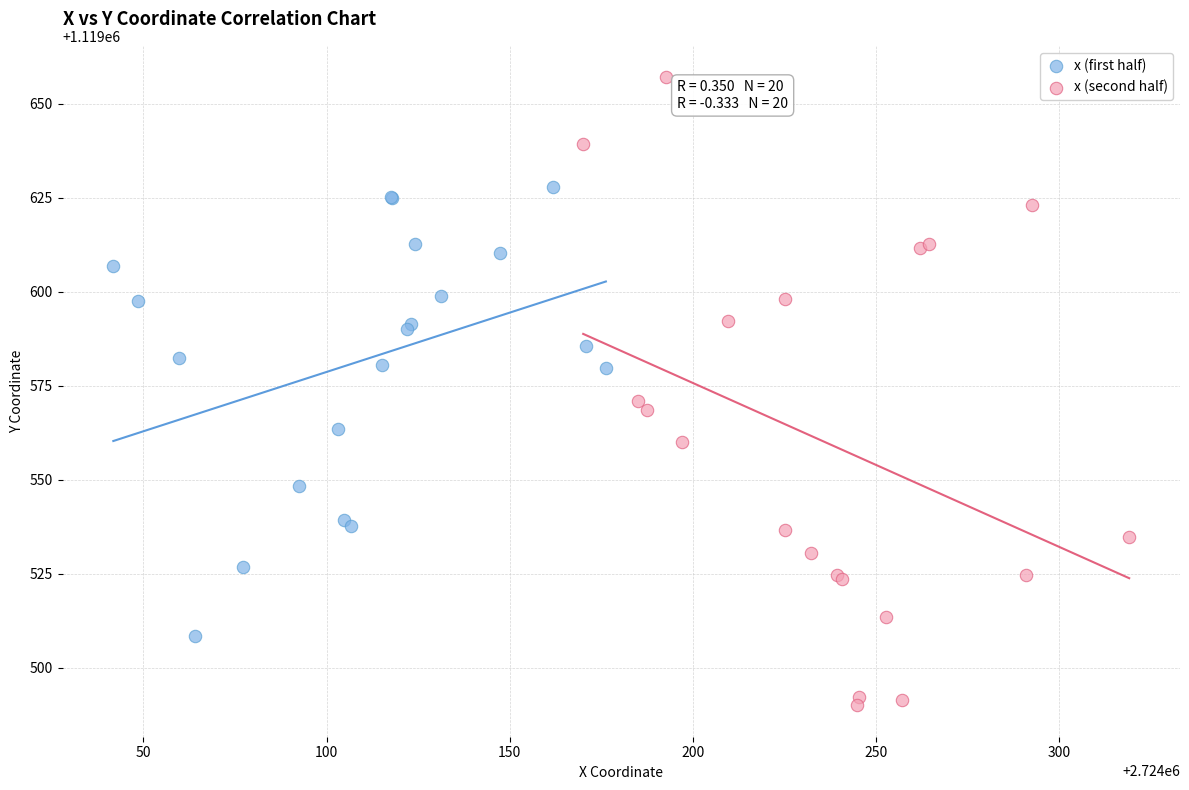

What are all the series names shown in the legend?

x (first half), x (second half)